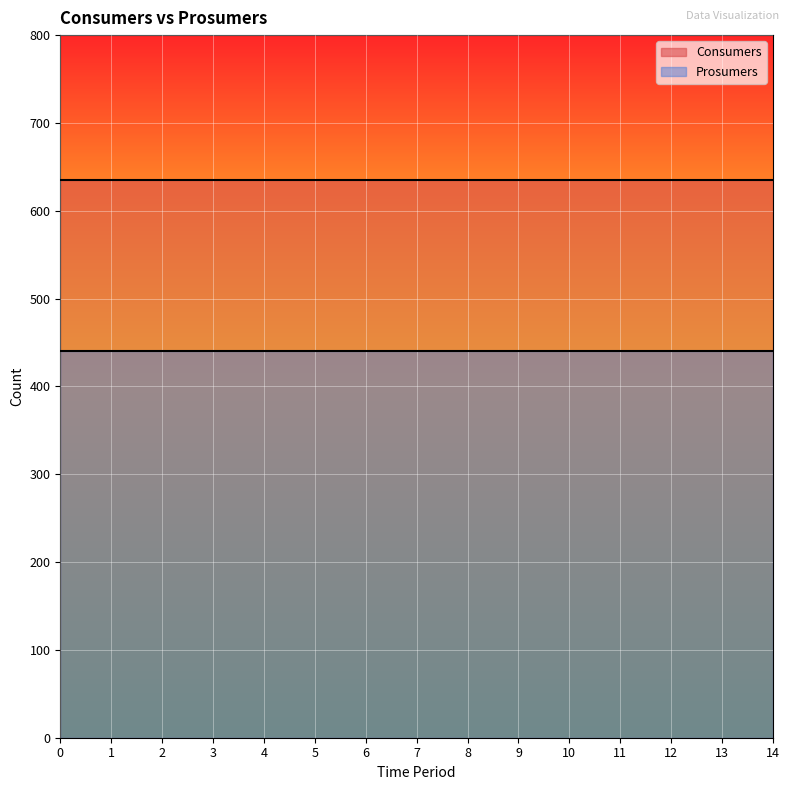

Read the Prosumers value at 8.

440